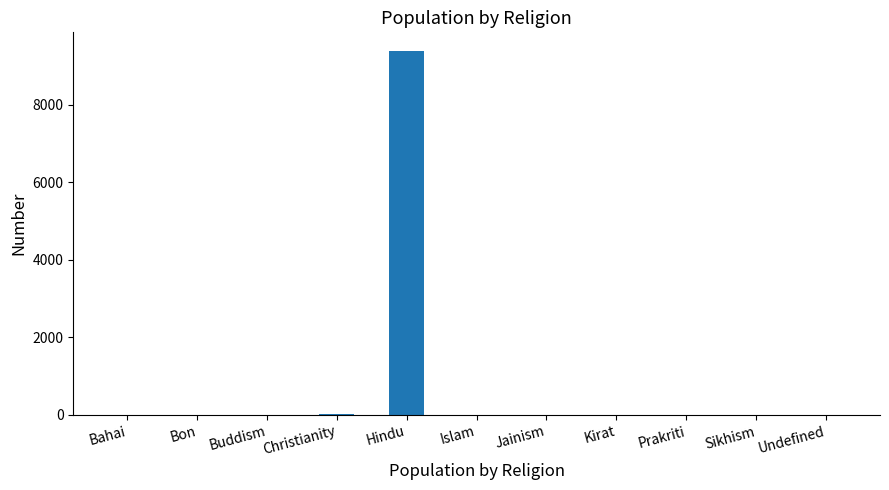

Is it true that the value at Bahai is 0?

True